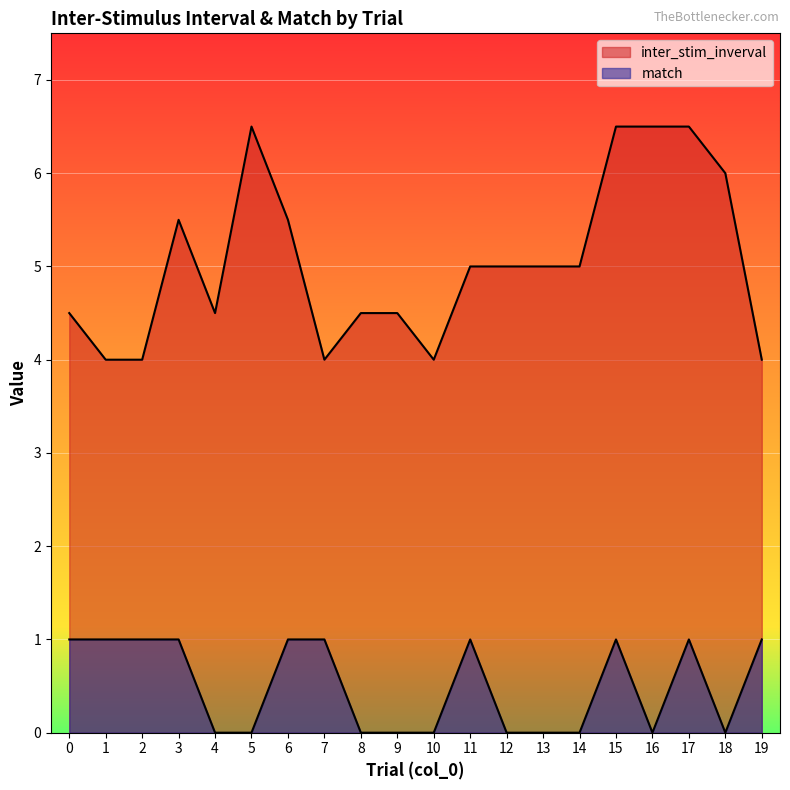

What is the difference between the second highest and second lowest values in the inter_stim_inverval series?

2.5